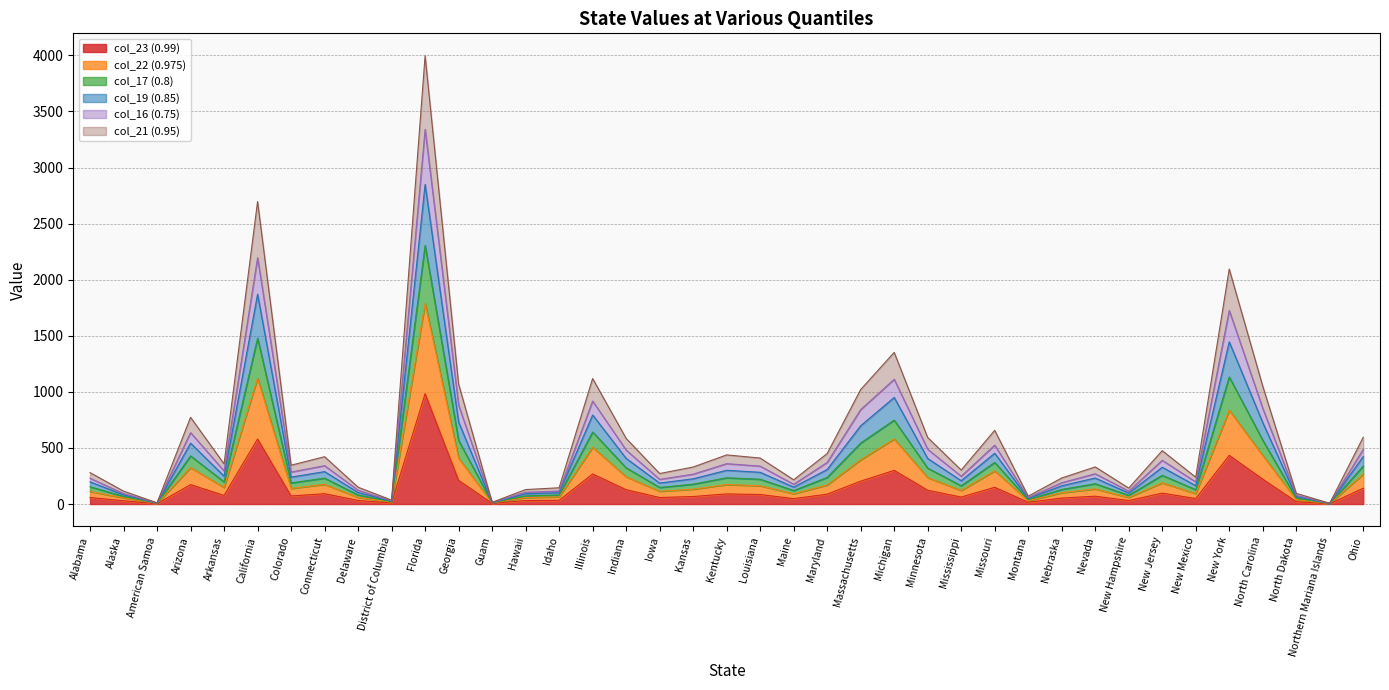

Reading right to left, extract all data points from this chart.

col_23 (0.99): Ohio=141	Northern Mariana Islands=2	North Dakota=21	North Carolina=222	New York=434	New Mexico=49	New Jersey=97	New Hampshire=31	Nevada=70	Nebraska=53	Montana=16	Missouri=149	Mississippi=62	Minnesota=123	Michigan=300	Massachusetts=204	Maryland=88	Maine=48	Louisiana=85	Kentucky=90	Kansas=67	Iowa=58	Indiana=128	Illinois=268	Idaho=33	Hawaii=31	Guam=6	Georgia=211	Florida=984	District of Columbia=9	Delaware=32	Connecticut=92	Colorado=72	California=580	Arkansas=77	Arizona=173	American Samoa=3	Alaska=29	Alabama=58
col_22 (0.975): Ohio=339	Northern Mariana Islands=5	North Dakota=52	North Carolina=569	New York=1133	New Mexico=128	New Jersey=256	New Hampshire=78	Nevada=181	Nebraska=130	Montana=39	Missouri=371	Mississippi=163	Minnesota=320	Michigan=748	Massachusetts=544	Maryland=237	Maine=120	Louisiana=221	Kentucky=234	Kansas=177	Iowa=148	Indiana=323	Illinois=642	Idaho=81	Hawaii=73	Guam=11	Georgia=567	Florida=2305	District of Columbia=21	Delaware=81	Connecticut=231	Colorado=188	California=1479	Arkansas=197	Arizona=429	American Samoa=7	Alaska=68	Alabama=154
col_17 (0.8): Ohio=596	Northern Mariana Islands=7	North Dakota=95	North Carolina=1051	New York=2095	New Mexico=239	New Jersey=476	New Hampshire=142	Nevada=331	Nebraska=232	Montana=70	Missouri=657	Mississippi=303	Minnesota=593	Michigan=1352	Massachusetts=1021	Maryland=450	Maine=216	Louisiana=410	Kentucky=438	Kansas=330	Iowa=272	Indiana=585	Illinois=1119	Idaho=145	Hawaii=129	Guam=15	Georgia=1069	Florida=3997	District of Columbia=35	Delaware=150	Connecticut=422	Colorado=346	California=2697	Arkansas=358	Arizona=773	American Samoa=11	Alaska=115	Alabama=280
col_19 (0.85): Ohio=487	Northern Mariana Islands=6	North Dakota=77	North Carolina=853	New York=1726	New Mexico=197	New Jersey=390	New Hampshire=115	Nevada=270	Nebraska=190	Montana=57	Missouri=525	Mississippi=248	Minnesota=488	Michigan=1112	Massachusetts=842	Maryland=371	Maine=176	Louisiana=338	Kentucky=360	Kansas=266	Iowa=220	Indiana=481	Illinois=918	Idaho=116	Hawaii=105	Guam=13	Georgia=882	Florida=3340	District of Columbia=28	Delaware=123	Connecticut=342	Colorado=285	California=2196	Arkansas=295	Arizona=637	American Samoa=9	Alaska=93	Alabama=230
col_16 (0.75): Ohio=424	Northern Mariana Islands=6	North Dakota=67	North Carolina=726	New York=1446	New Mexico=164	New Jersey=328	New Hampshire=98	Nevada=232	Nebraska=163	Montana=49	Missouri=453	Mississippi=208	Minnesota=406	Michigan=950	Massachusetts=698	Maryland=308	Maine=151	Louisiana=283	Kentucky=301	Kansas=225	Iowa=187	Indiana=407	Illinois=794	Idaho=101	Hawaii=92	Guam=12	Georgia=731	Florida=2850	District of Columbia=25	Delaware=103	Connecticut=289	Colorado=240	California=1871	Arkansas=249	Arizona=543	American Samoa=8	Alaska=82	Alabama=198
col_21 (0.95): Ohio=267	Northern Mariana Islands=4	North Dakota=40	North Carolina=433	New York=837	New Mexico=94	New Jersey=189	New Hampshire=59	Nevada=135	Nebraska=101	Montana=30	Missouri=296	Mississippi=121	Minnesota=236	Michigan=580	Massachusetts=394	Maryland=170	Maine=92	Louisiana=163	Kentucky=174	Kansas=132	Iowa=114	Indiana=244	Illinois=506	Idaho=64	Hawaii=58	Guam=10	Georgia=409	Florida=1790	District of Columbia=17	Delaware=60	Connecticut=176	Colorado=139	California=1122	Arkansas=148	Arizona=325	American Samoa=6	Alaska=55	Alabama=112